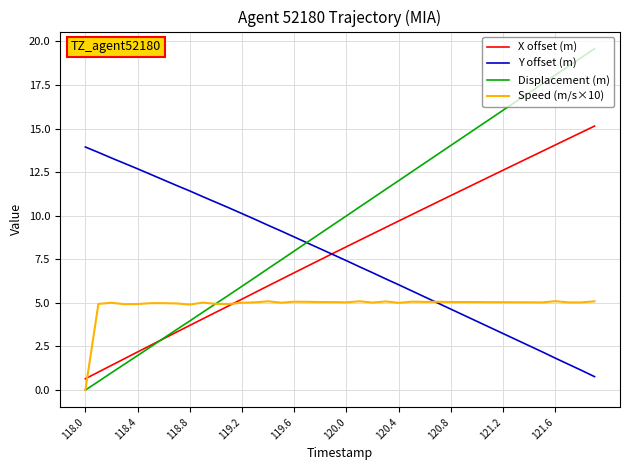

What is the lowest value of the X offset (m) series?

0.6